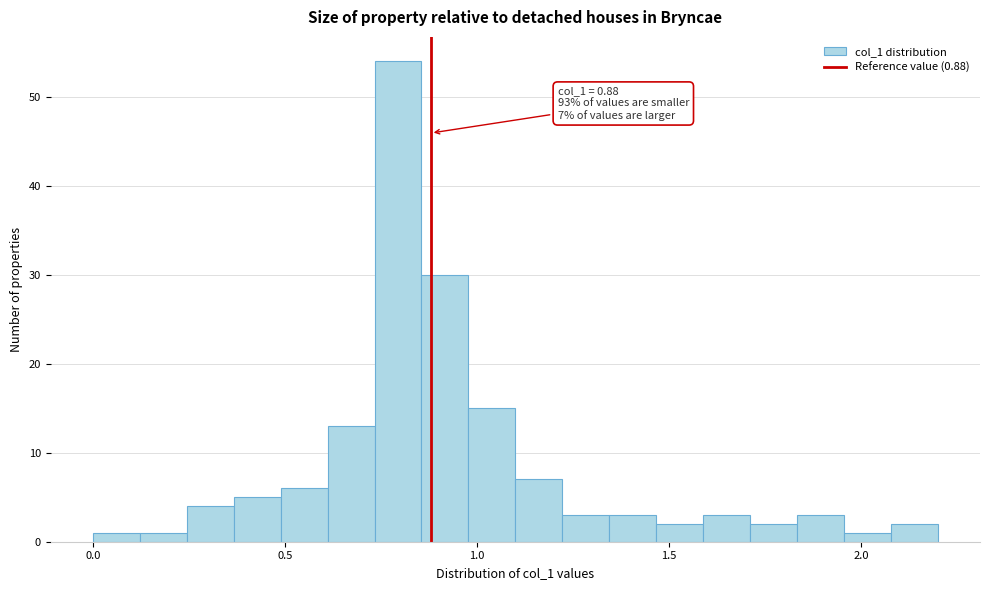

Around what value on the x-axis is the tallest bar? Give the approximate position of its centre, as read against the axis.

0.80